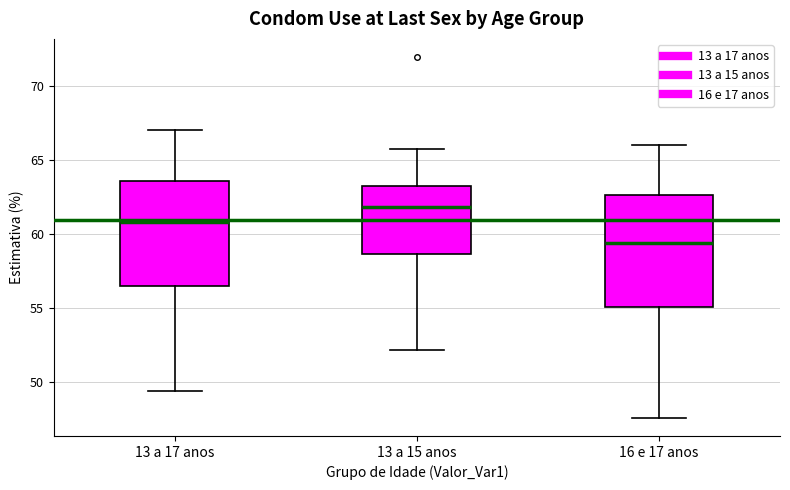

Reading left to right, read every box against the y-axis: the position of its median line, the range the box covers, and the ends of its whiskers. The values are not printed on the chart, so give them approximately, as read against the axis.

13 a 17 anos: median 61.0, box 56.5 to 63.5, whiskers 49.5 to 67.0
13 a 15 anos: median 62.0, box 58.5 to 63.0, whiskers 52.0 to 65.5
16 e 17 anos: median 59.5, box 55.0 to 62.5, whiskers 47.5 to 66.0